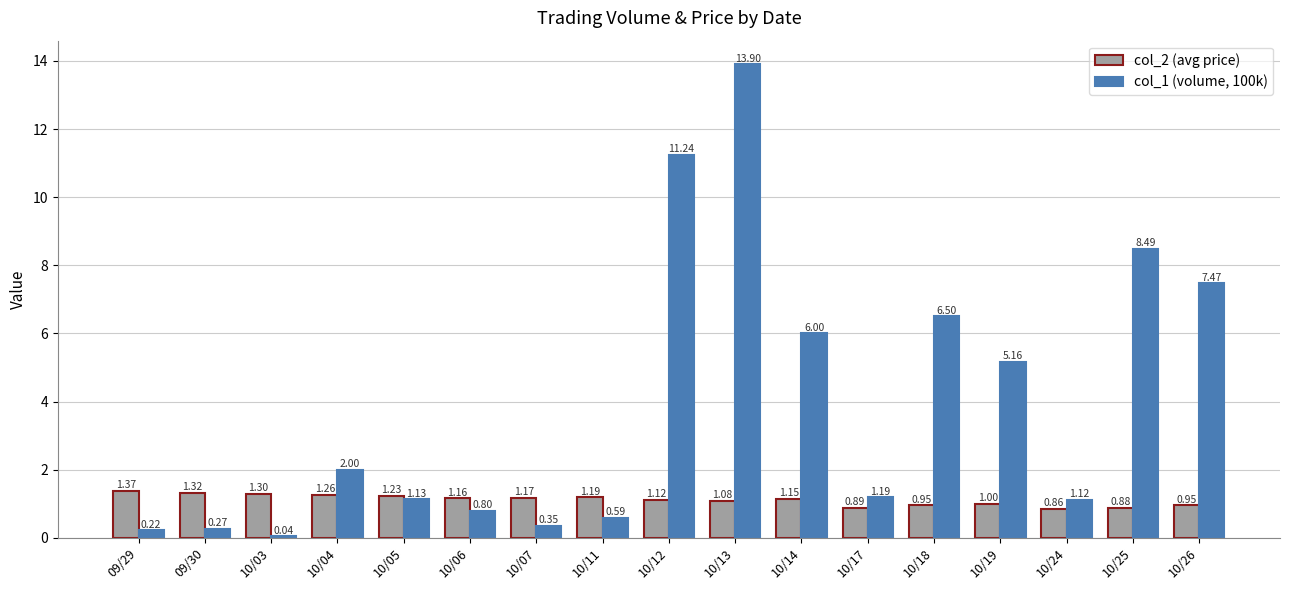

Which series has the widest spread of values?

col_1 (volume, 100k)